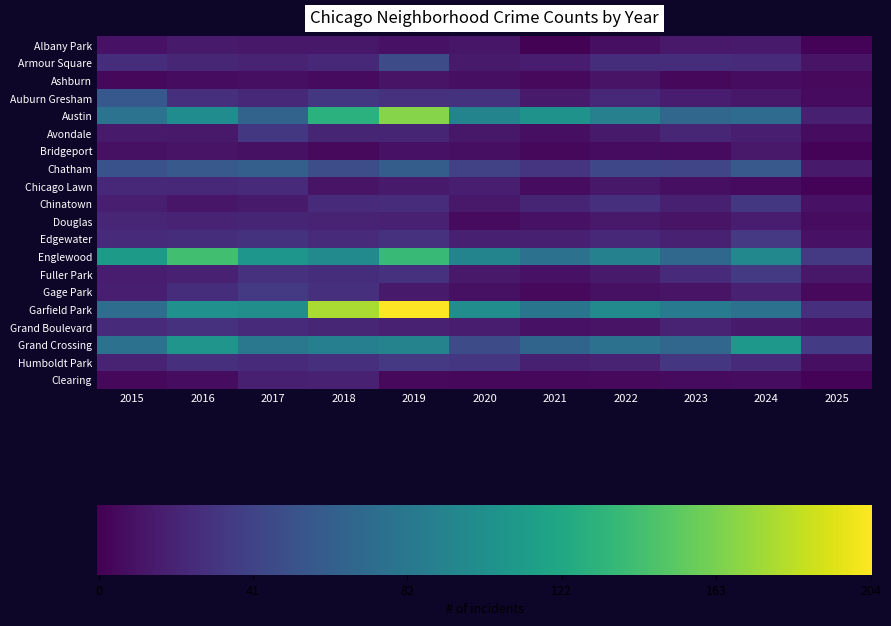

What is the sum of the Chatham values at 2016 and 2020?

97